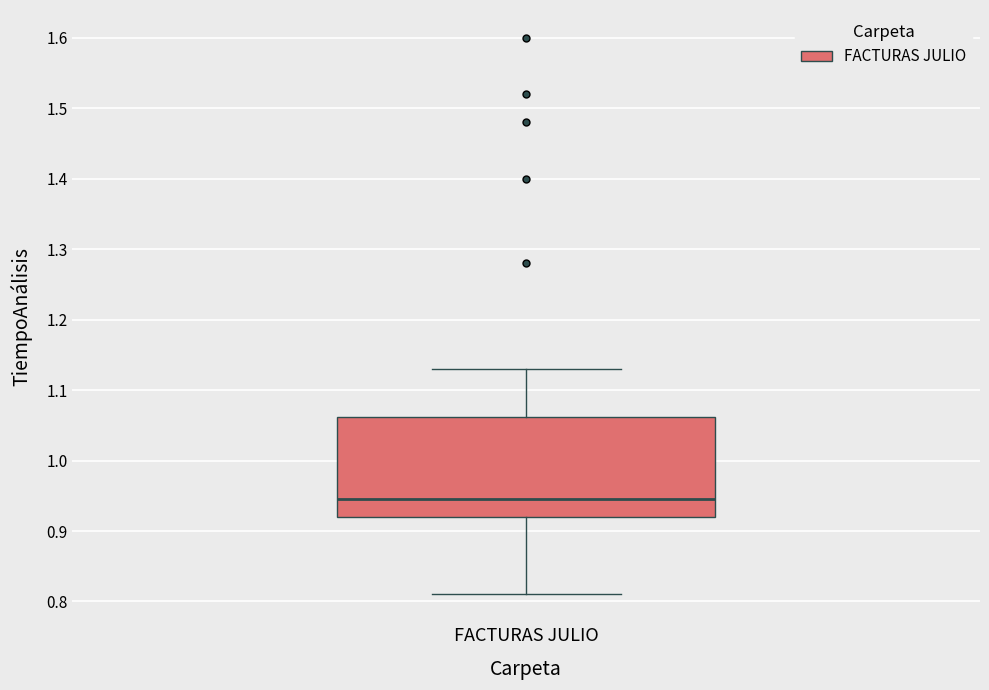

Read this box plot against the y-axis: the position of the median line, the range covered by the box, and the ends of both whiskers. The values are not printed on the chart, so give them approximately, as read against the axis.

median 0.95, box 0.92 to 1.06, whiskers 0.81 to 1.13